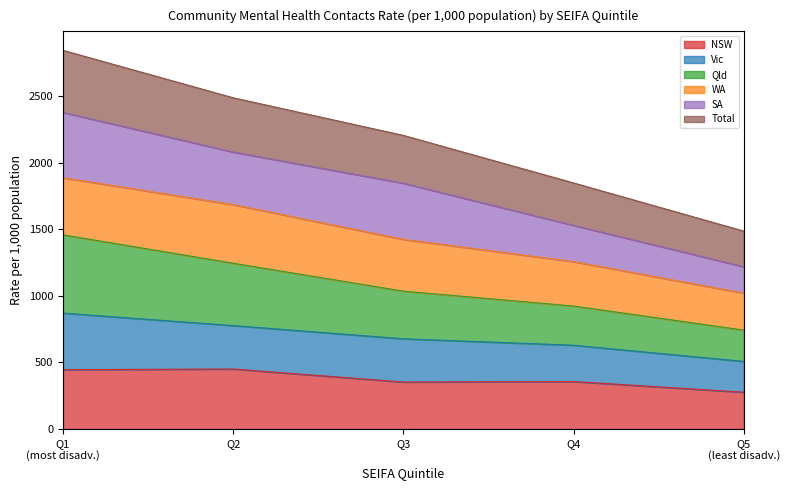

Which category has the lowest value across all series?

Q5 (least disadv.)